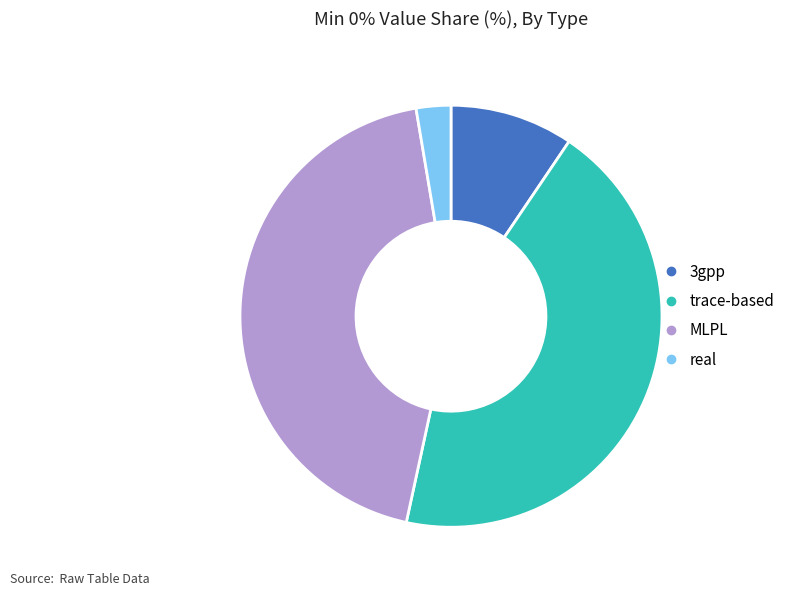

Approximately how many times larger is the value at MLPL compared to trace-based?

1.0